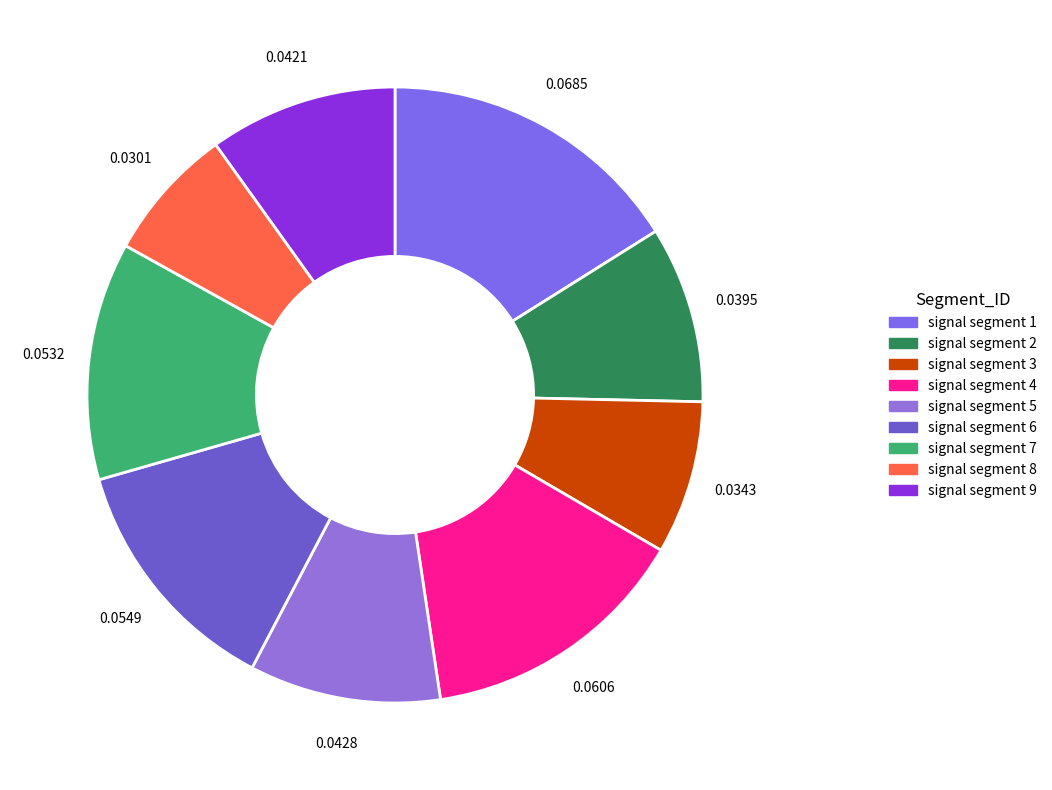

Is there a majority slice in this chart?

No